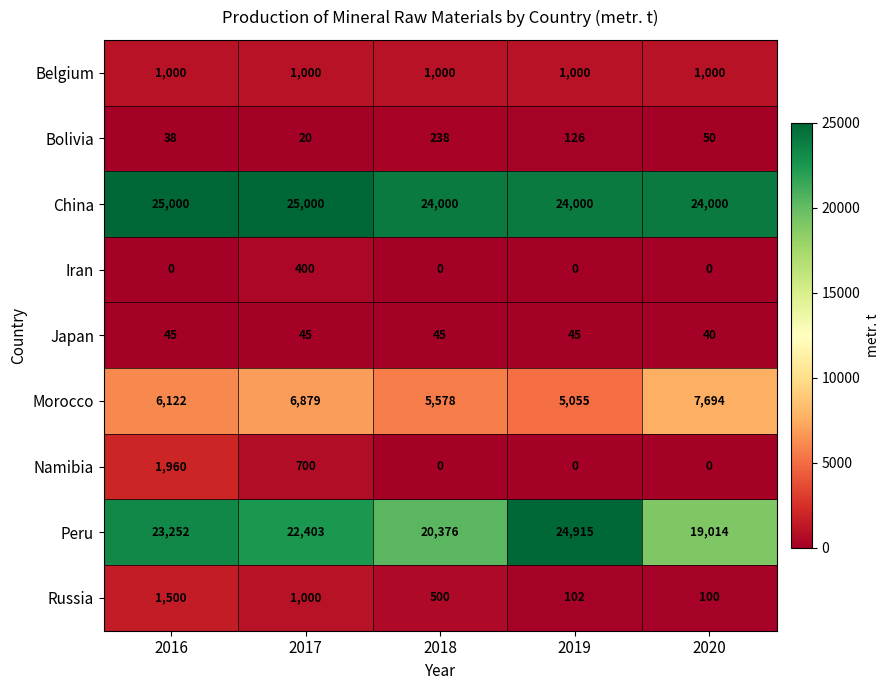

Is it true that Iran equals 263 at 2018?

False